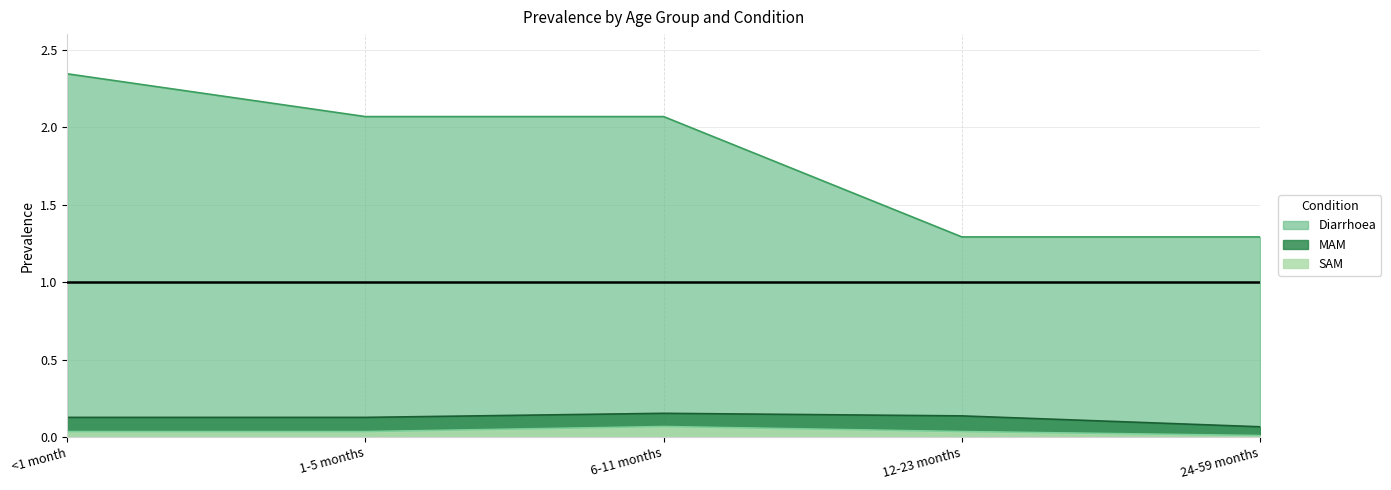

How many lines are shown in the chart?

3